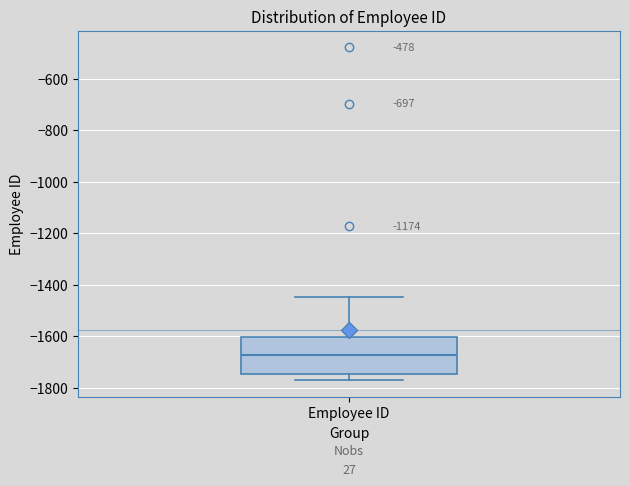

Read this box plot against the y-axis: the position of the median line, the range covered by the box, and the ends of both whiskers. The values are not printed on the chart, so give them approximately, as read against the axis.

median -1680, box -1740 to -1600, whiskers -1780 to -1440